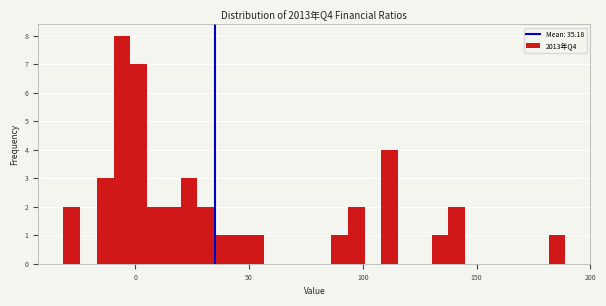

Read against the x-axis, roughly where is the centre of the tallest bar?

-5